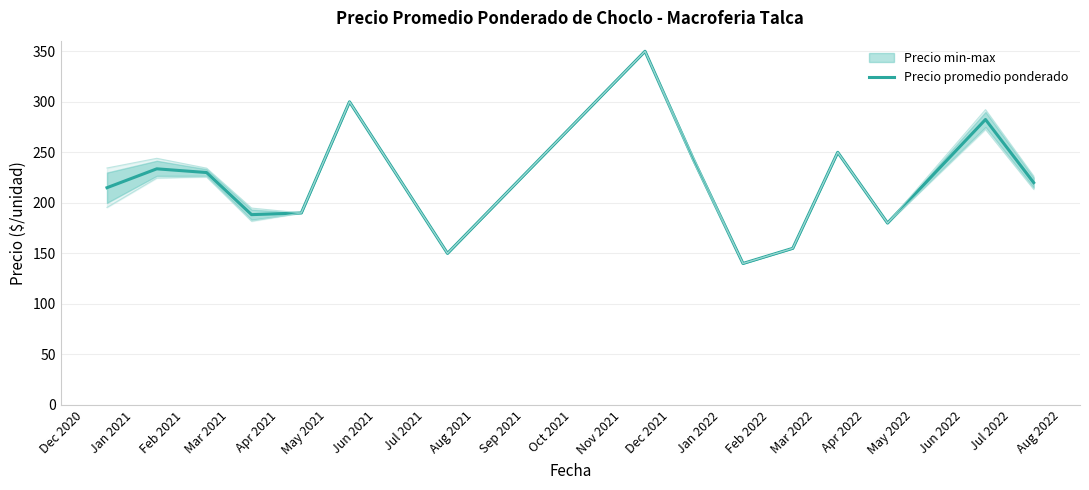

What is the highest value of the Precio promedio ponderado series?

350.0